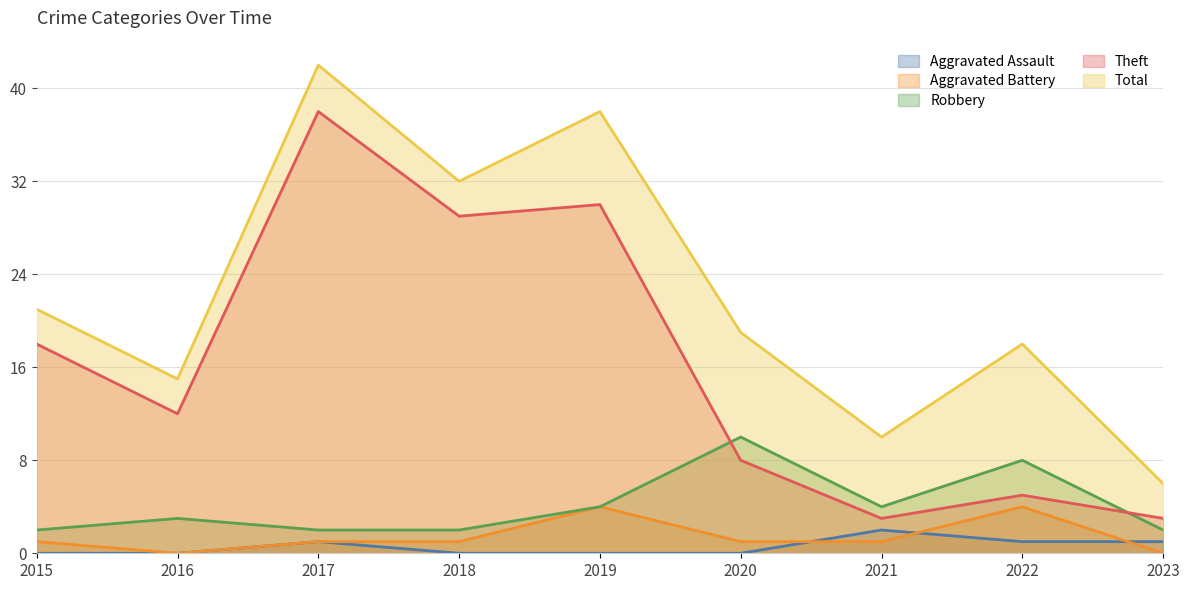

At which category does Aggravated Assault reach its first local peak?

2017